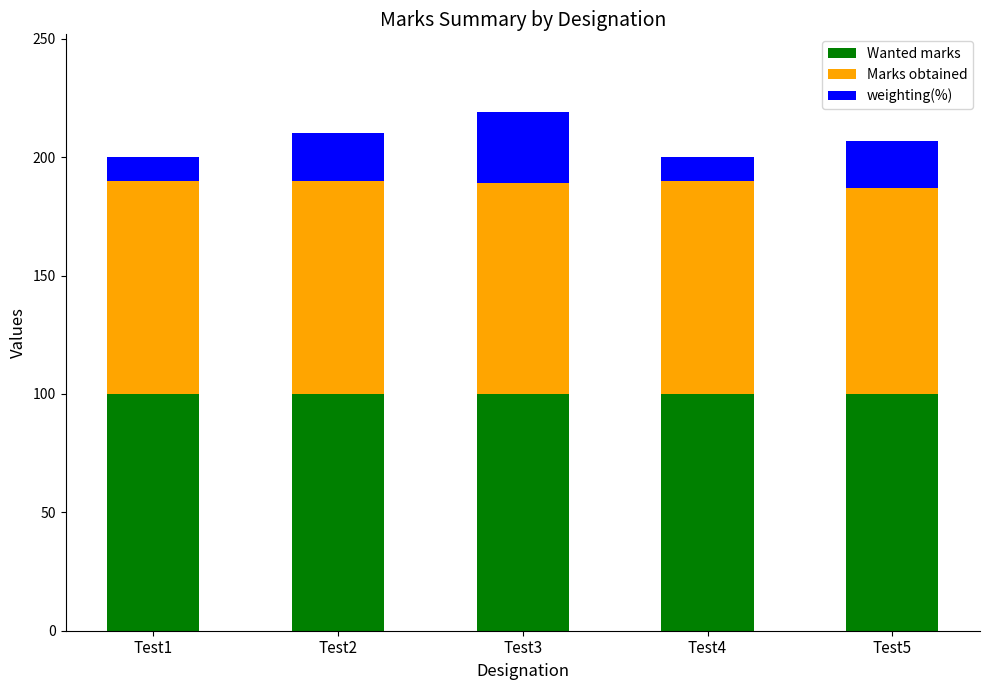

What is the total value across all series at Test5?

207